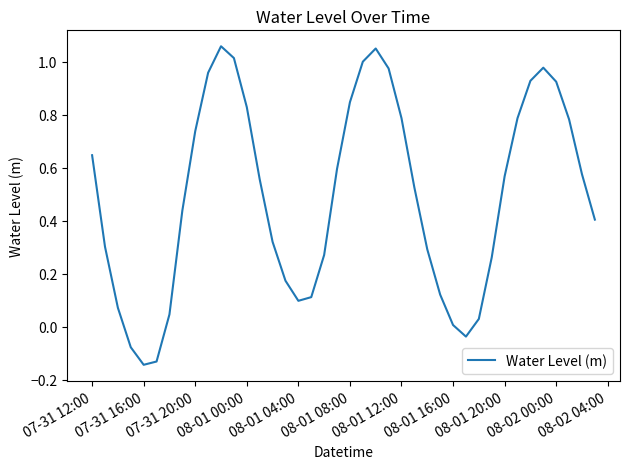

What is the difference between the maximum and minimum values?

1.2